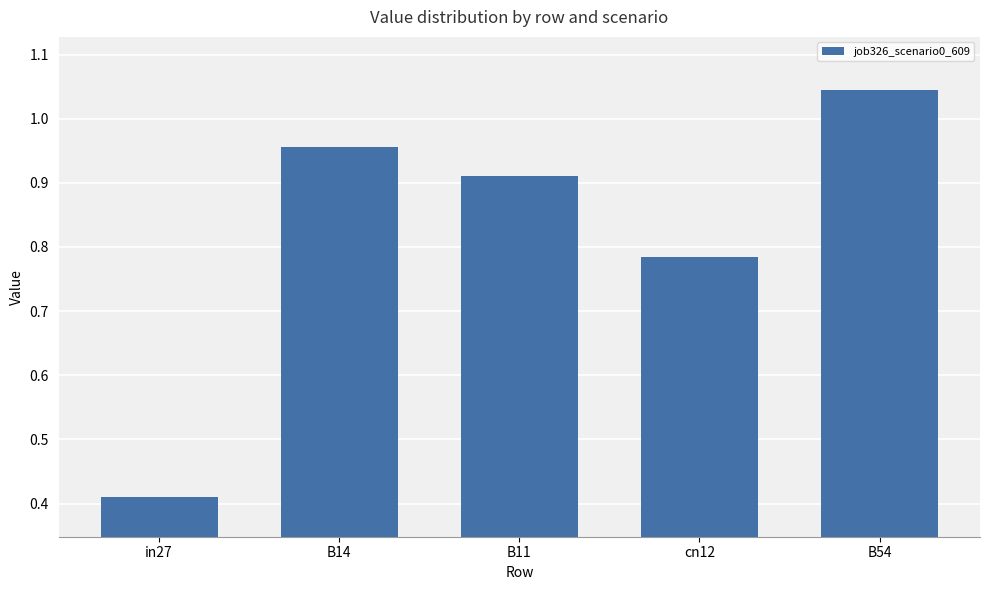

Where is the data nearest to the value 0?

in27